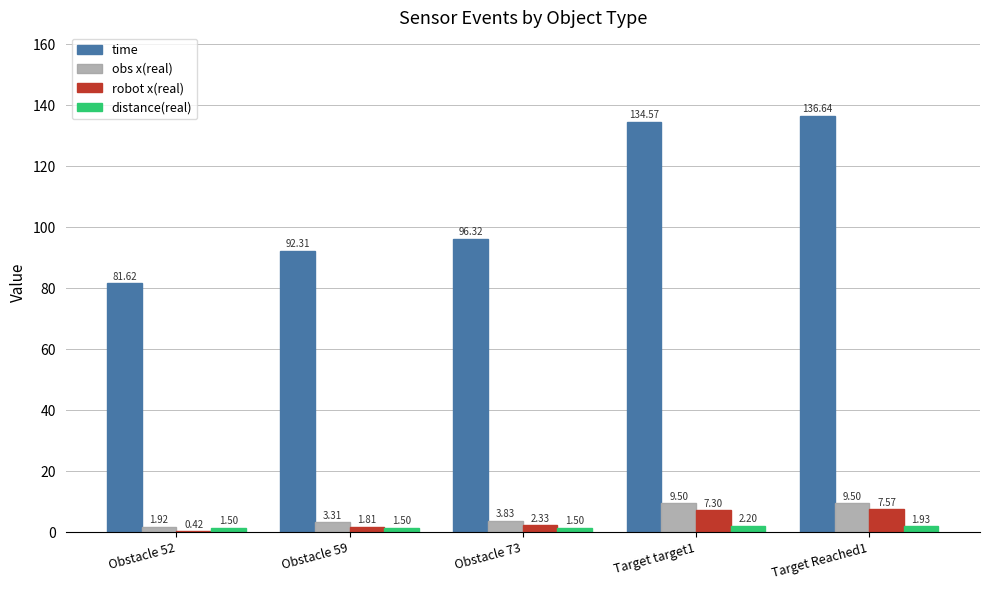

What is the sum of the obs x(real) values at Obstacle 73 and Target Reached1?

13.3